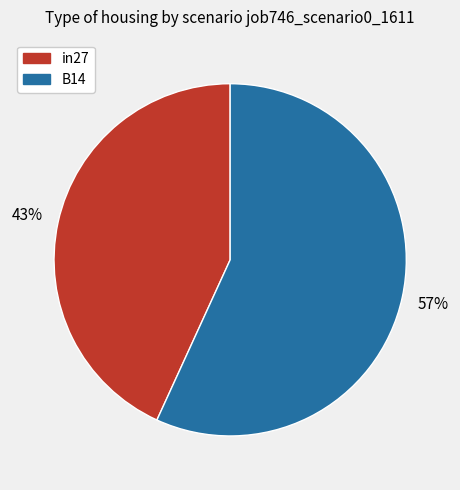

To the nearest percent, what is the difference between the largest and smallest slice percentages?

14%